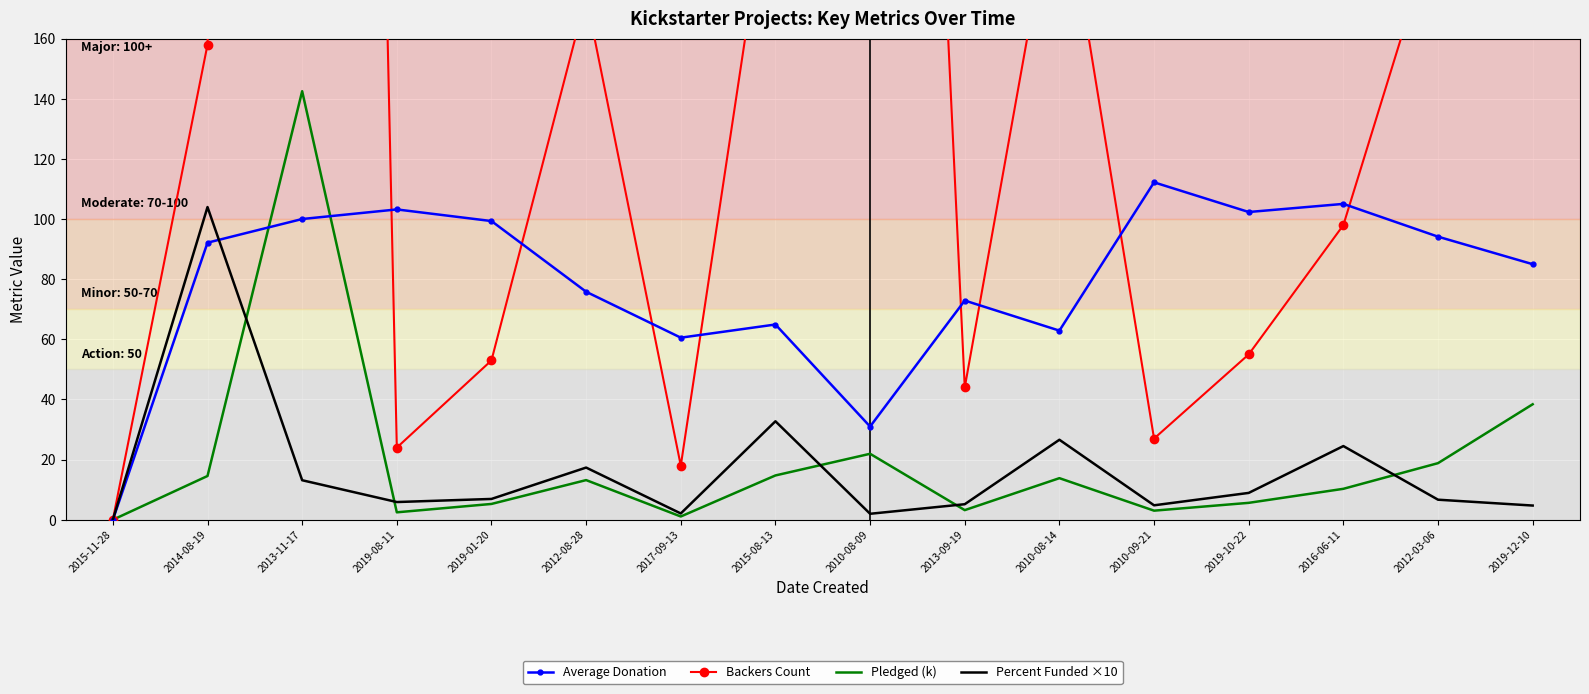

Which series changed the most between 2014-08-19 and 2012-03-06?

Percent Funded ×10